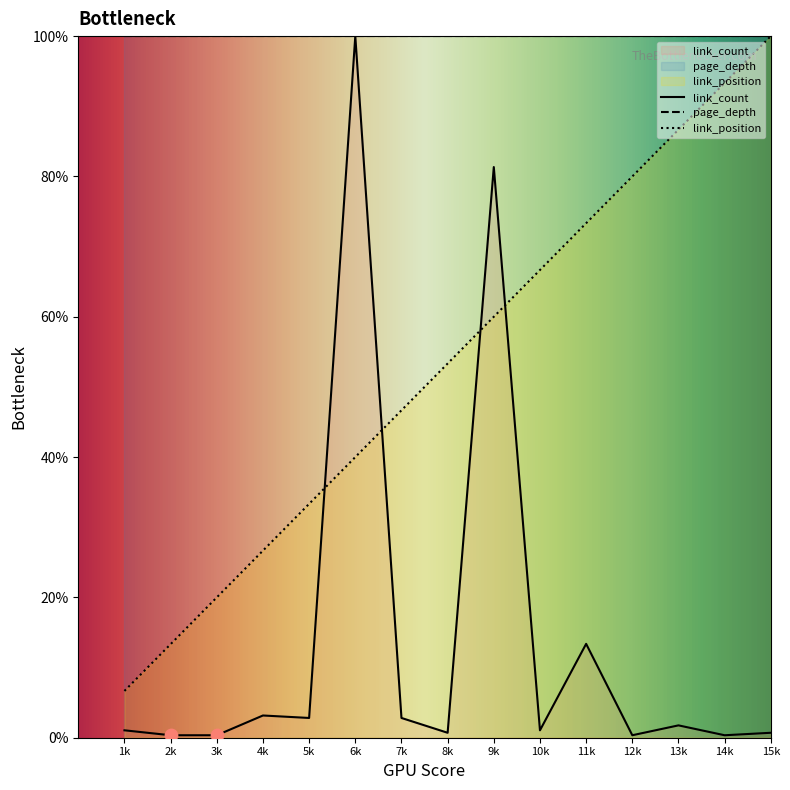

Which series has the largest total across all categories?

page_depth